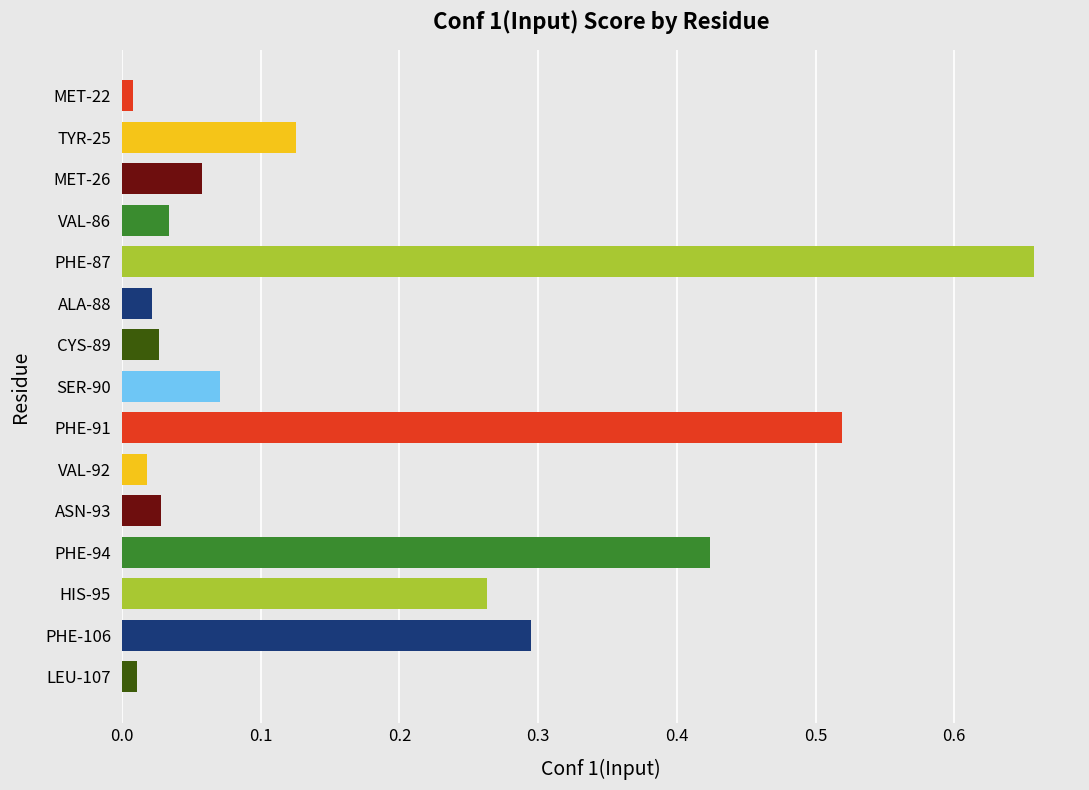

What is the difference between the maximum and minimum values?

0.6